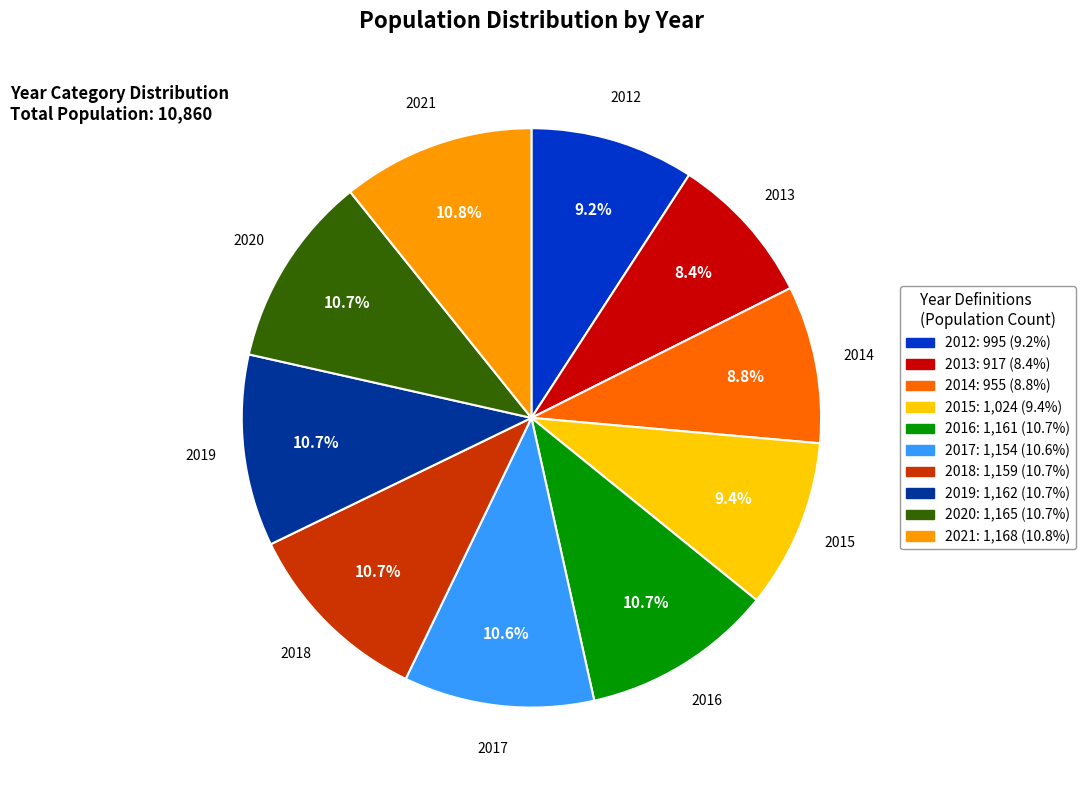

The 2013 slice represents 1% of the pie. True or false?

False